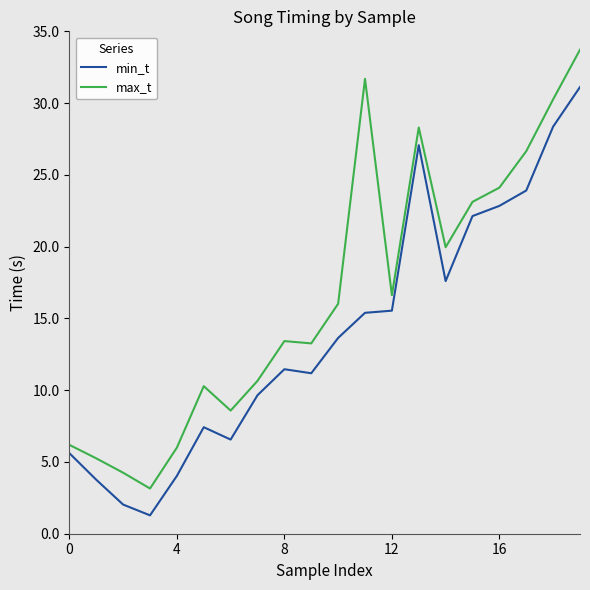

What is the highest value of the min_t series?

31.1